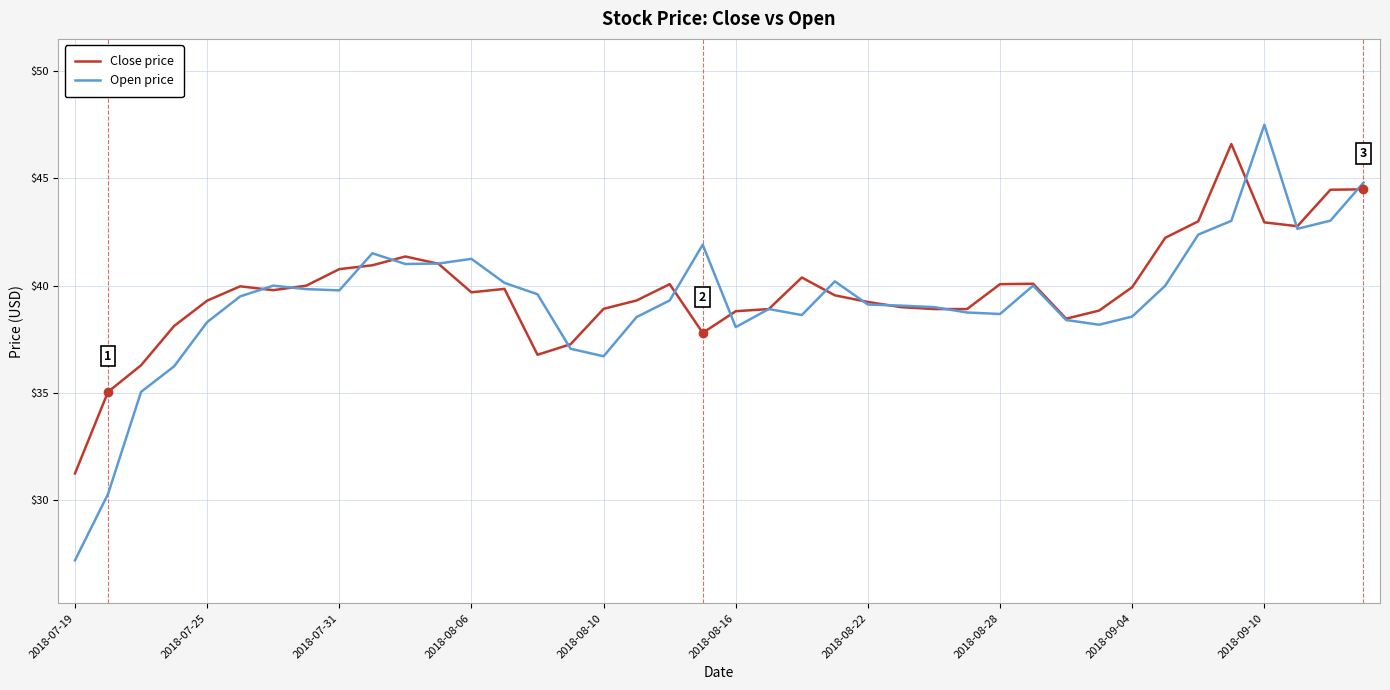

What is the smallest value displayed?

27.2